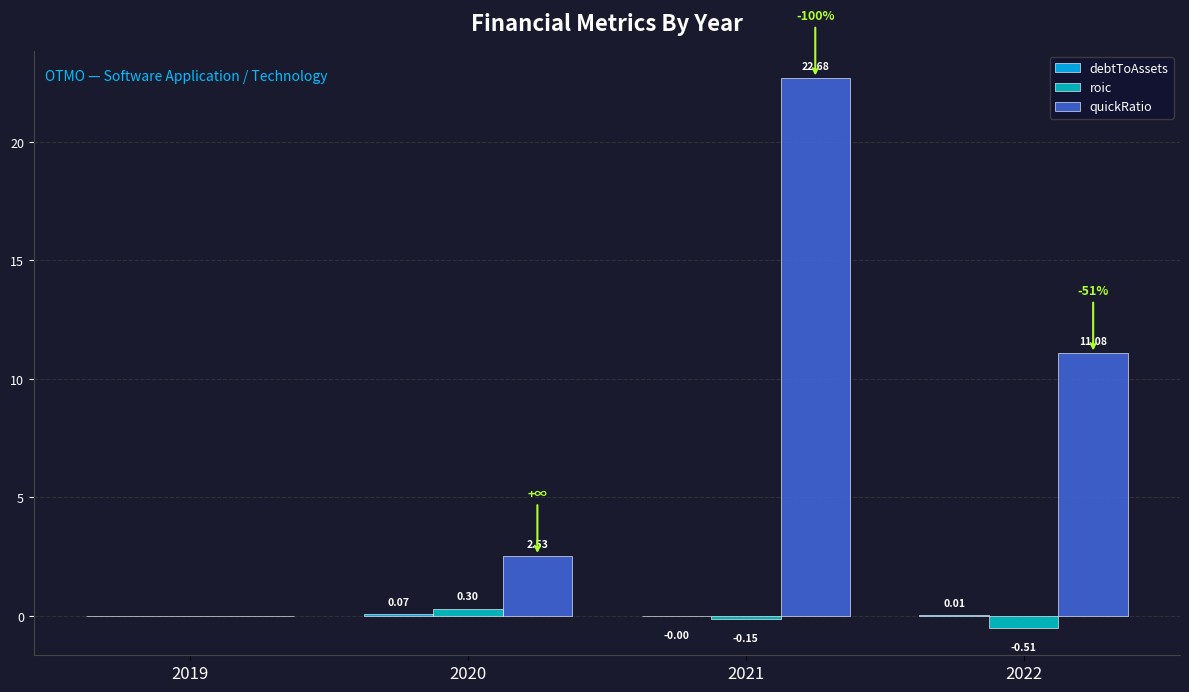

How many categories are shown in the chart?

4